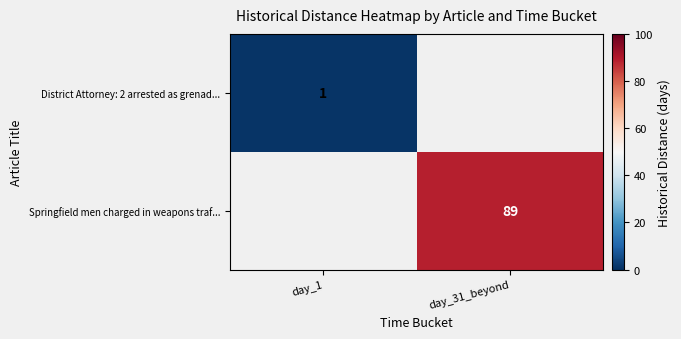

Is it true that District Attorney: 2 arrested as grenad... equals 1 at day_1?

True